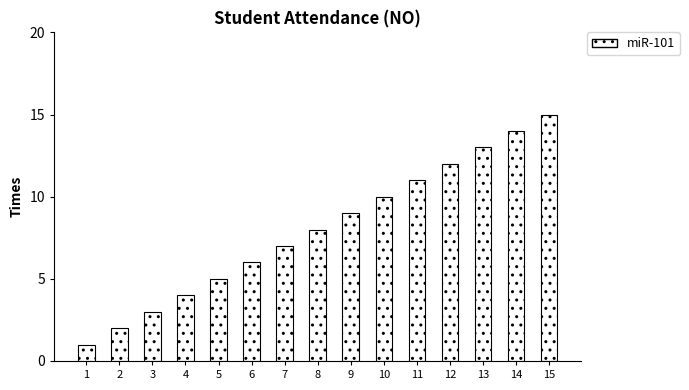

Rank the categories by value from lowest to highest.

1, 2, 3, 4, 5, 6, 7, 8, 9, 10, 11, 12, 13, 14, 15